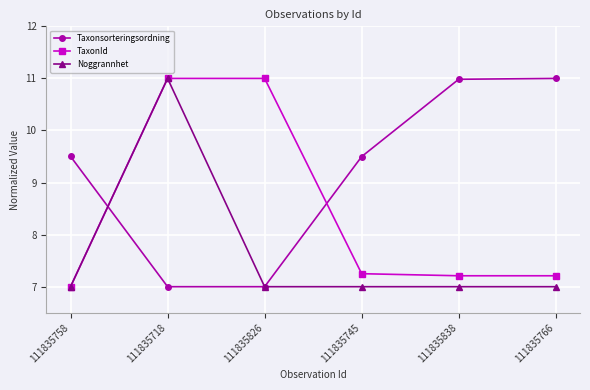

Which series ends up on top after the final intersection of Taxonsorteringsordning and TaxonId?

Taxonsorteringsordning